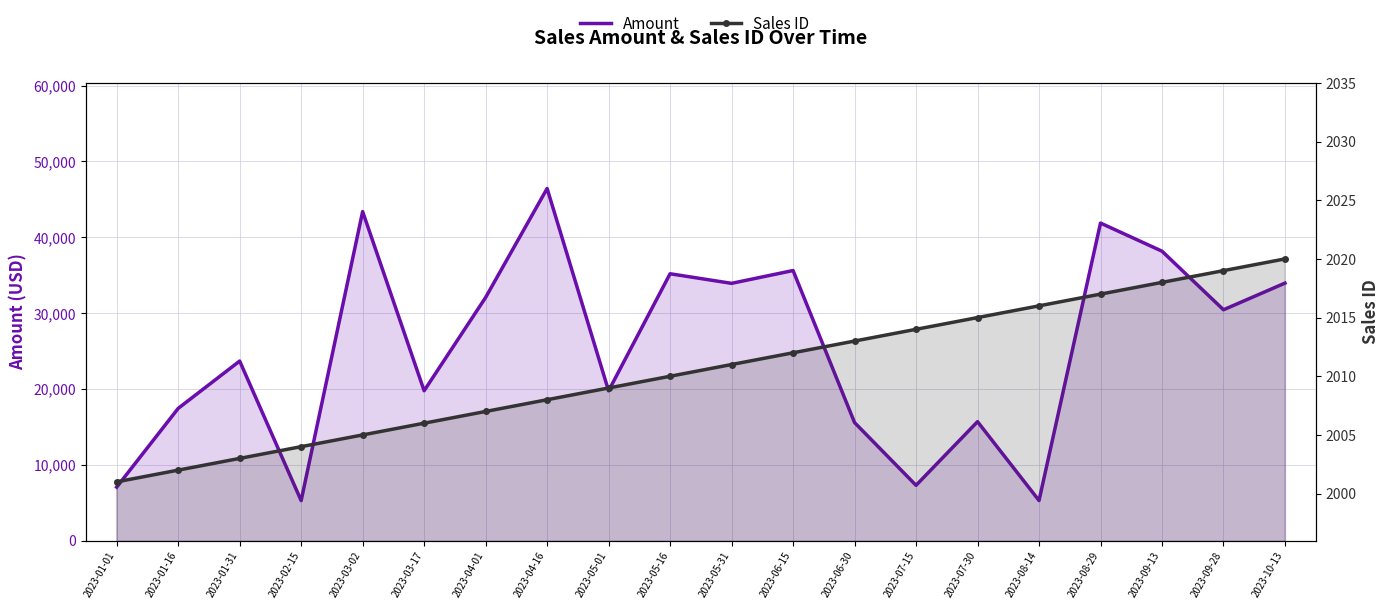

True or false: Sales ID and Amount cross at least once.

False